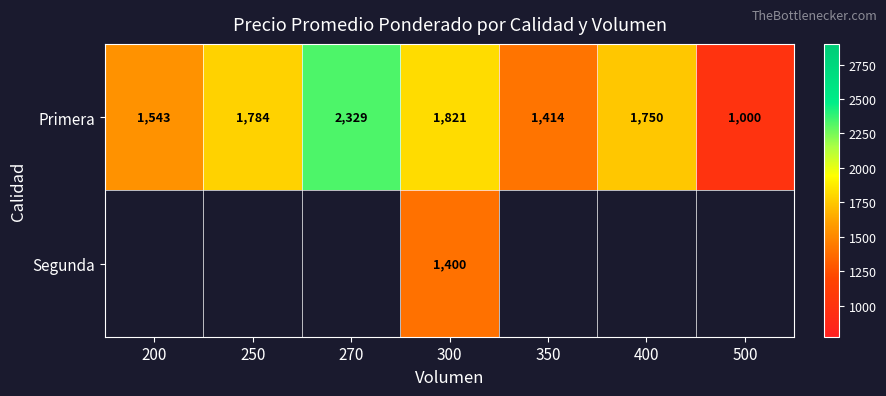

Rank the series at 300 from lowest to highest value.

Segunda, Primera